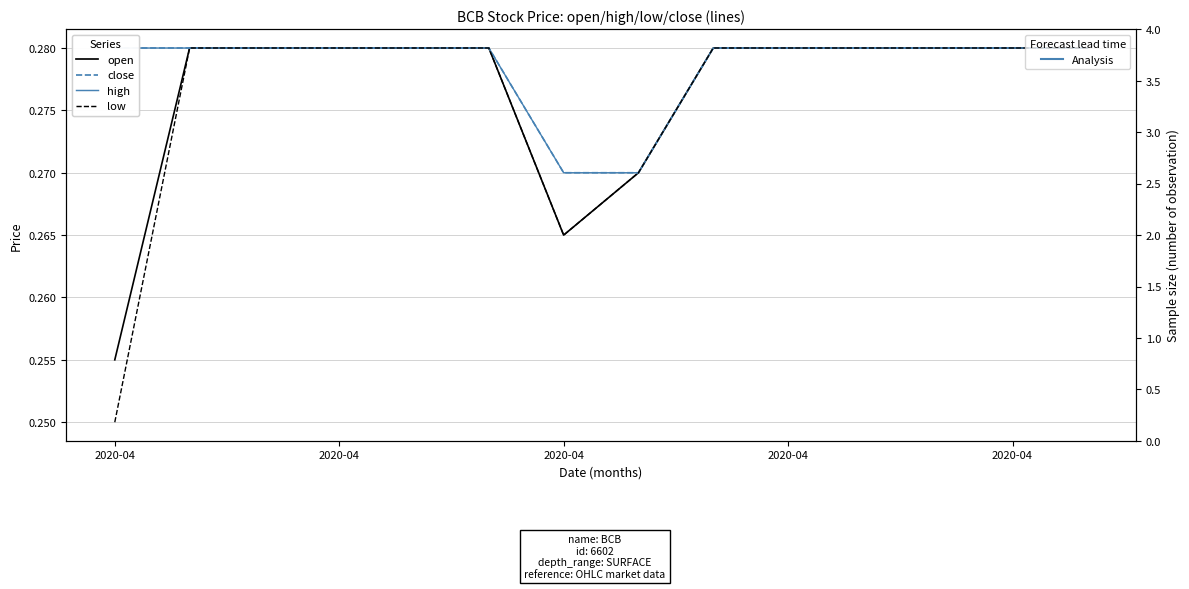

What is the maximum value for open?

0.3